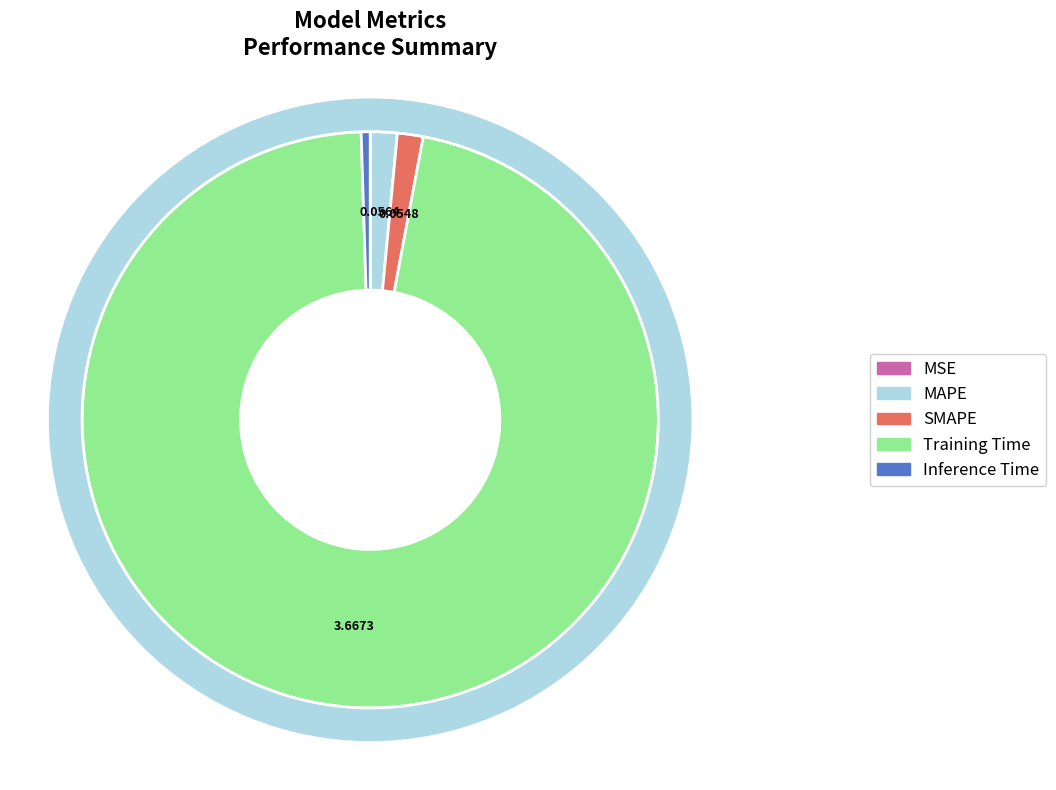

Which slice is the smallest?

MSE